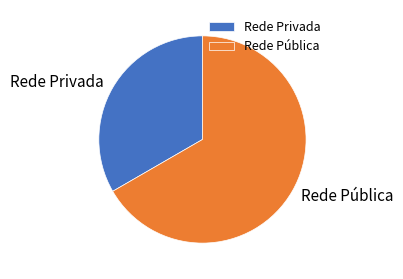

Does any single category account for the majority?

Yes